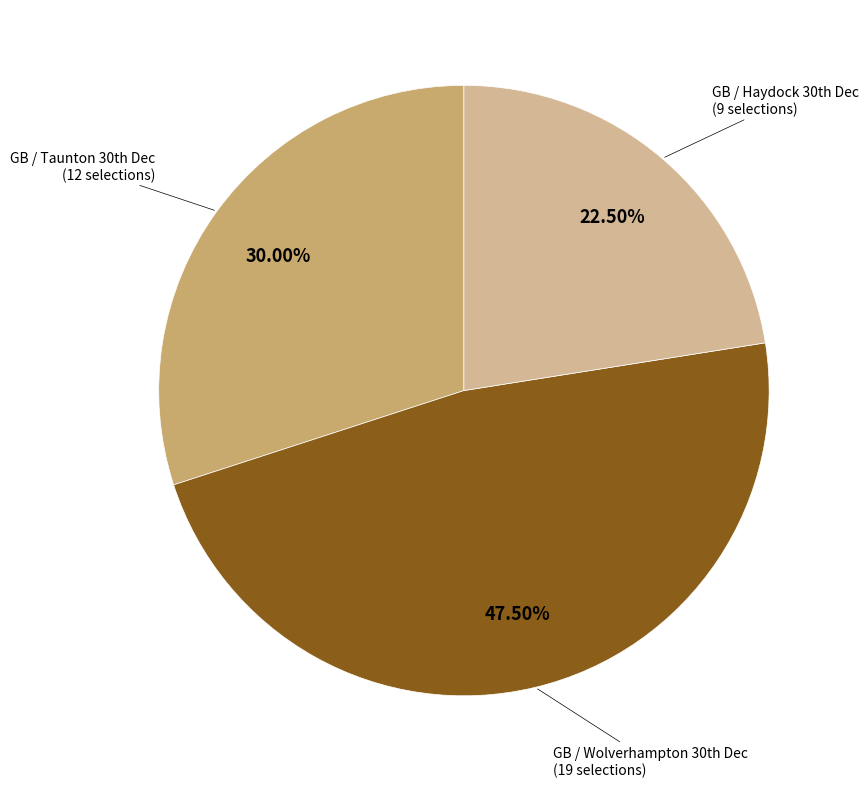

Does any single category account for the majority?

No